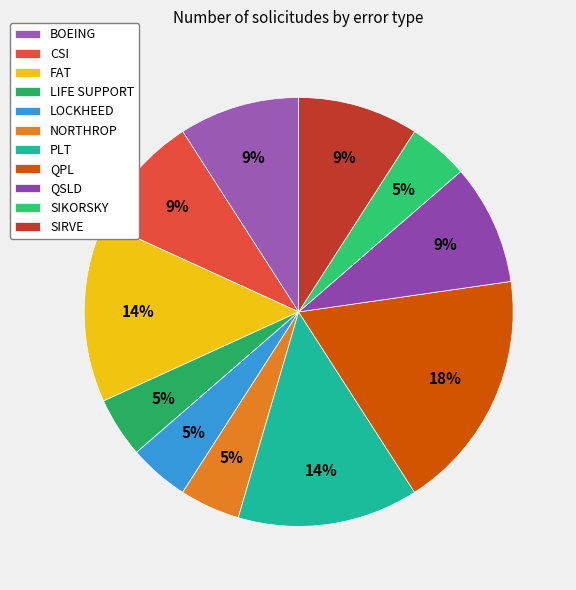

Between BOEING and SIRVE, which is larger?

BOEING